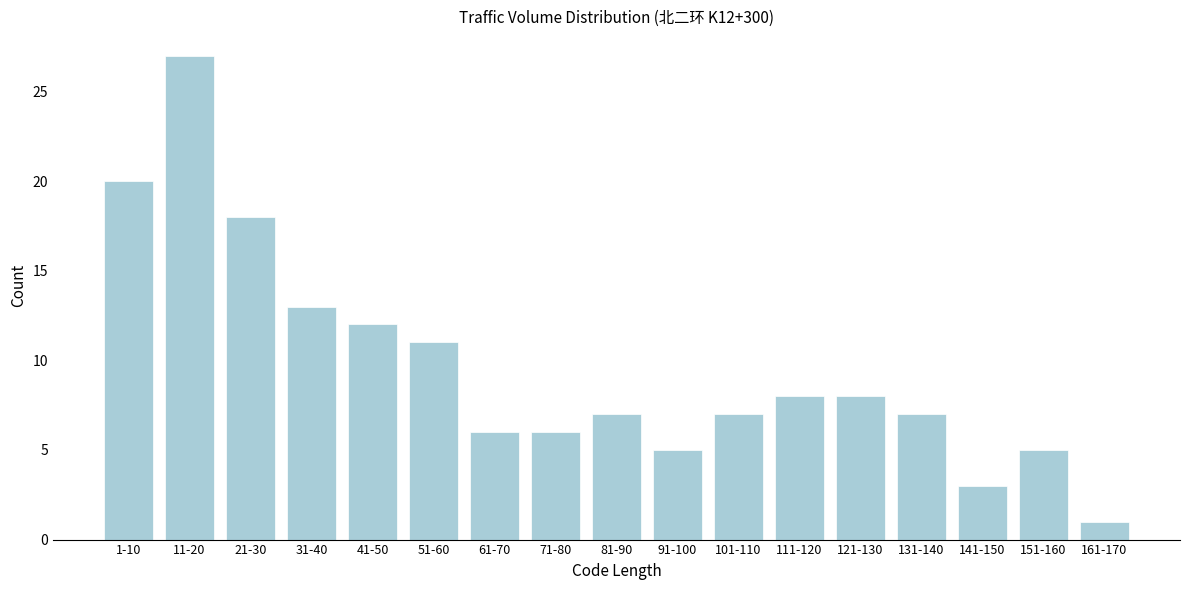

Reading left to right, what are all the values shown in this chart?

20	27	18	13	12	11	6	6	7	5	7	8	8	7	3	5	1